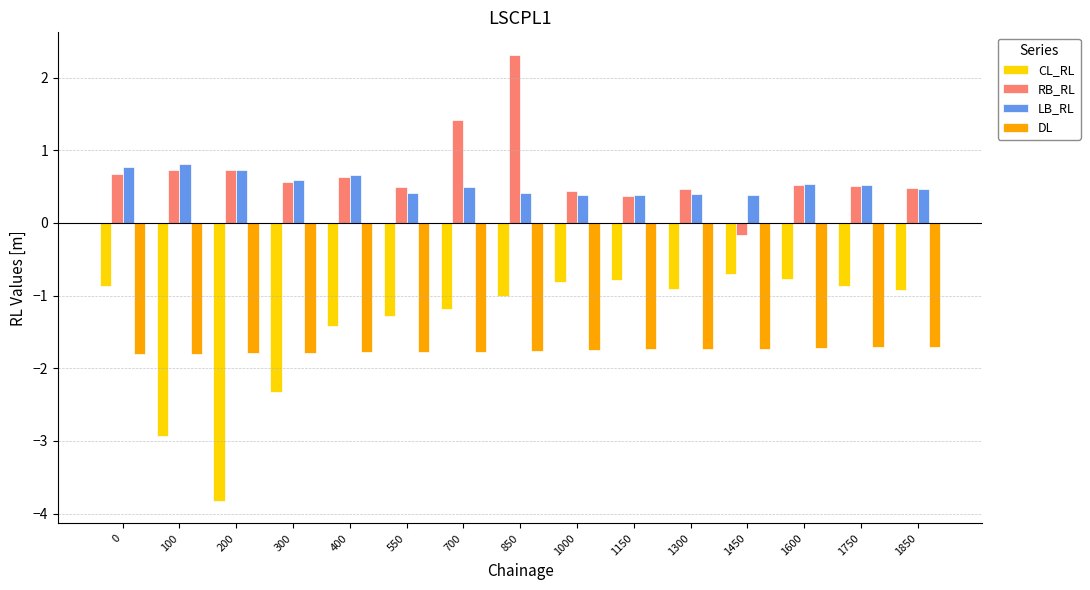

True or false: DL has a value of -1.7 at 1850.

True